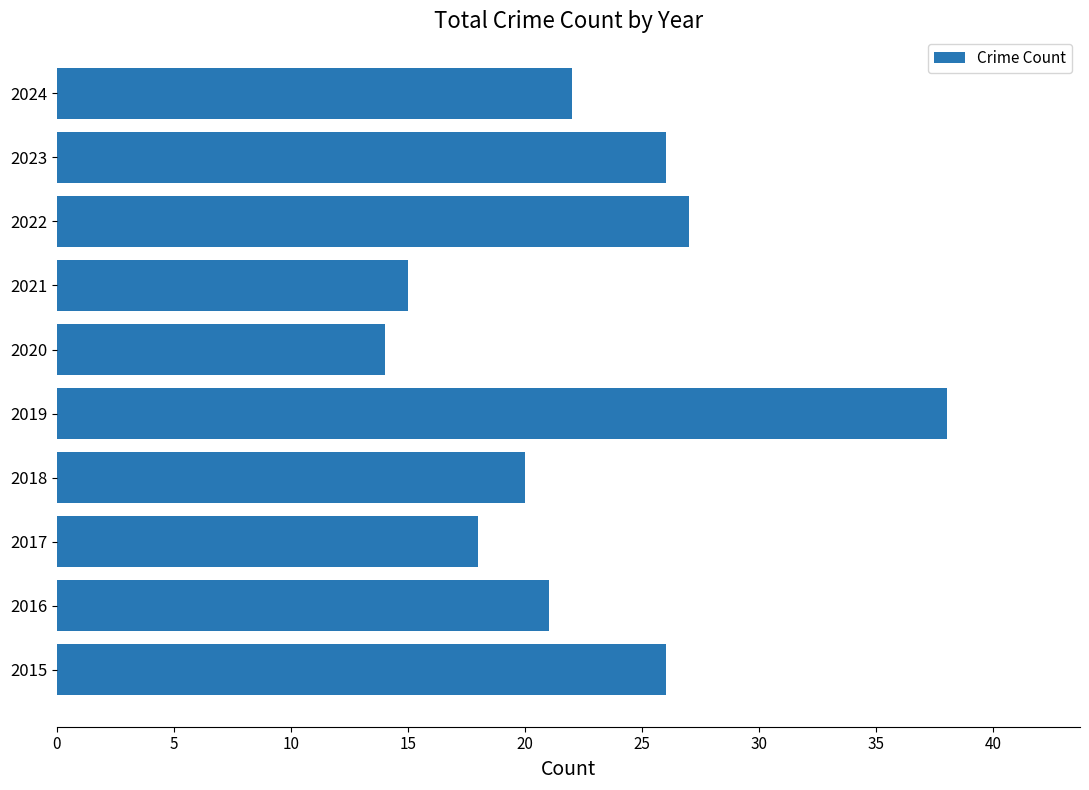

The value at 2017 is 18. True or false?

True